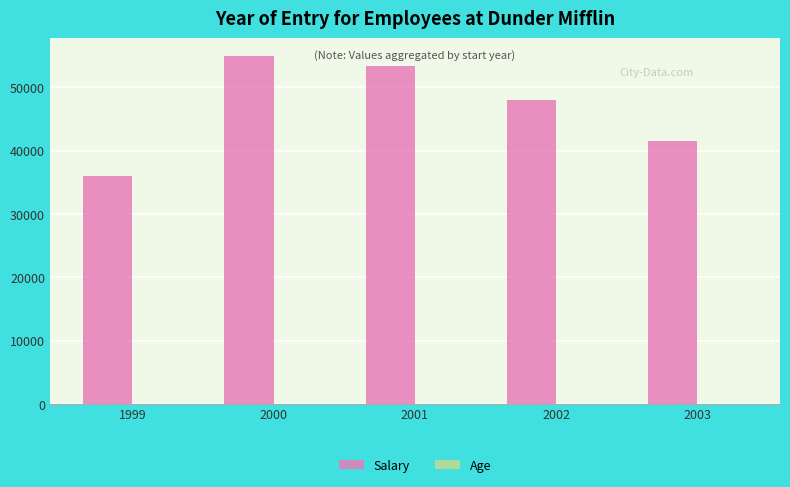

What is the sum of all Salary values?

233833